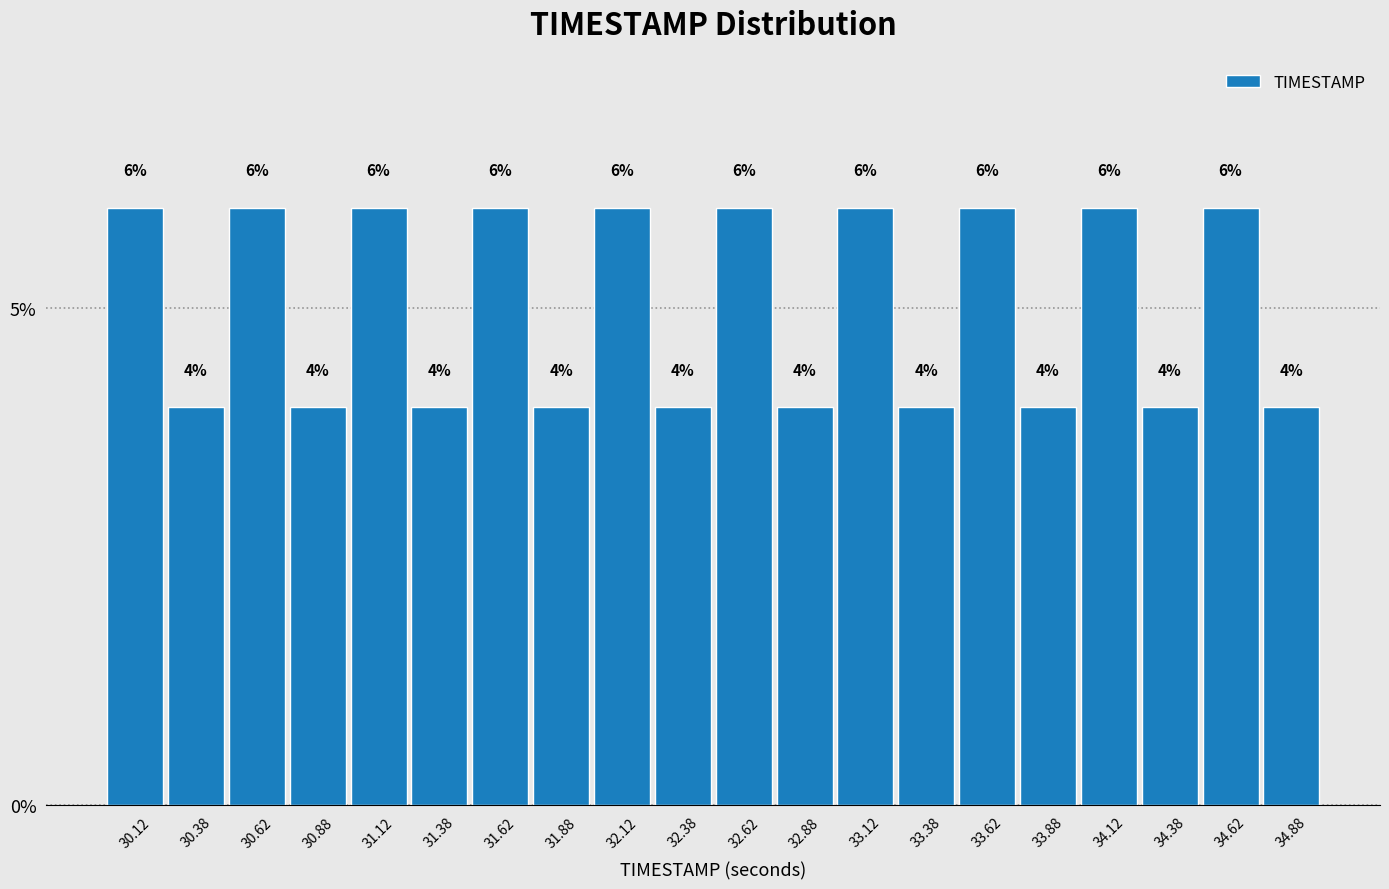

How tall is the bar that spans 32.75 to 33.00 on the x-axis?

4